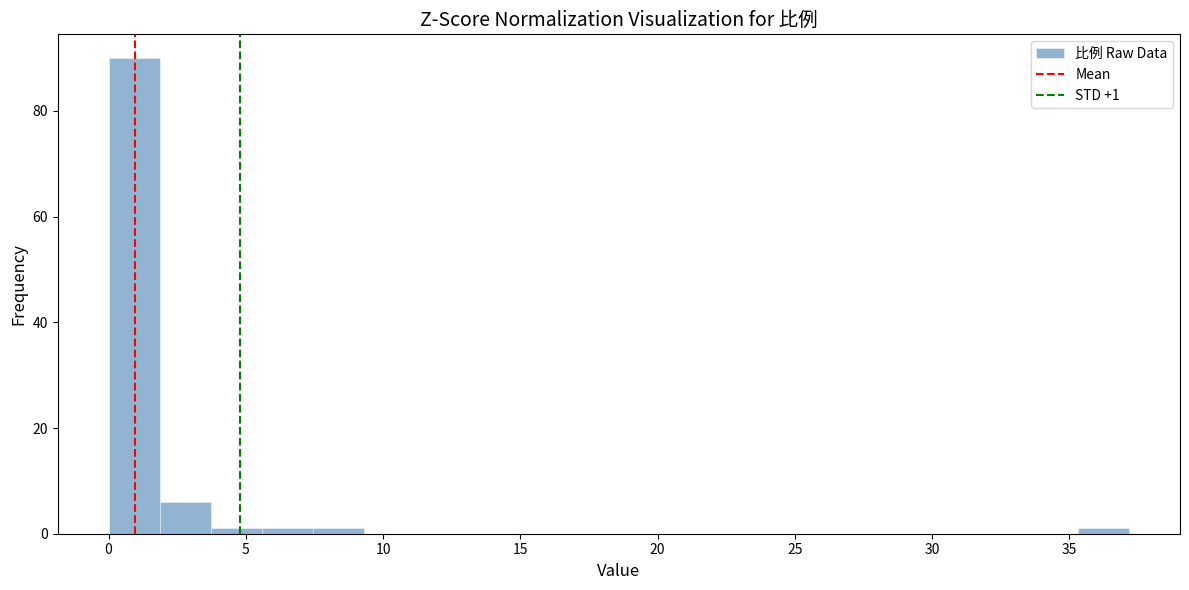

Read against the x-axis, roughly where is the centre of the tallest bar?

1.0